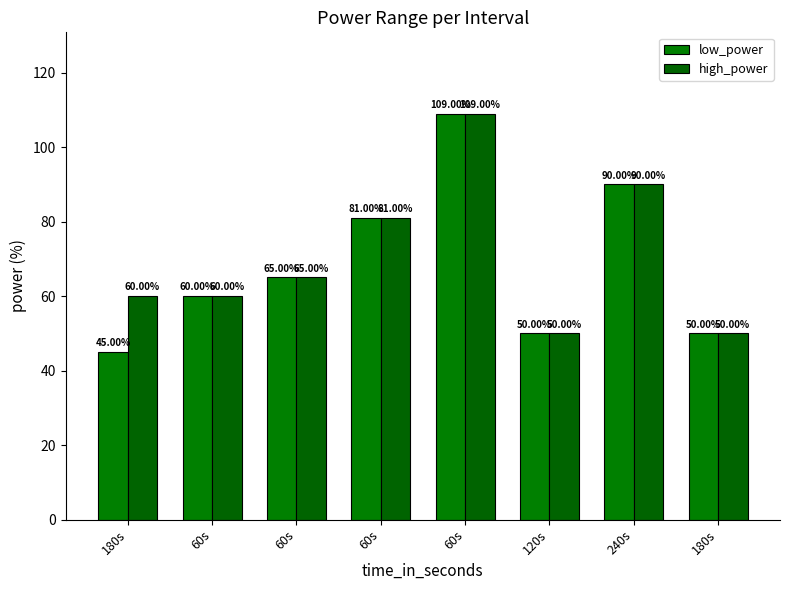

What are all the series names shown in the legend?

low_power, high_power